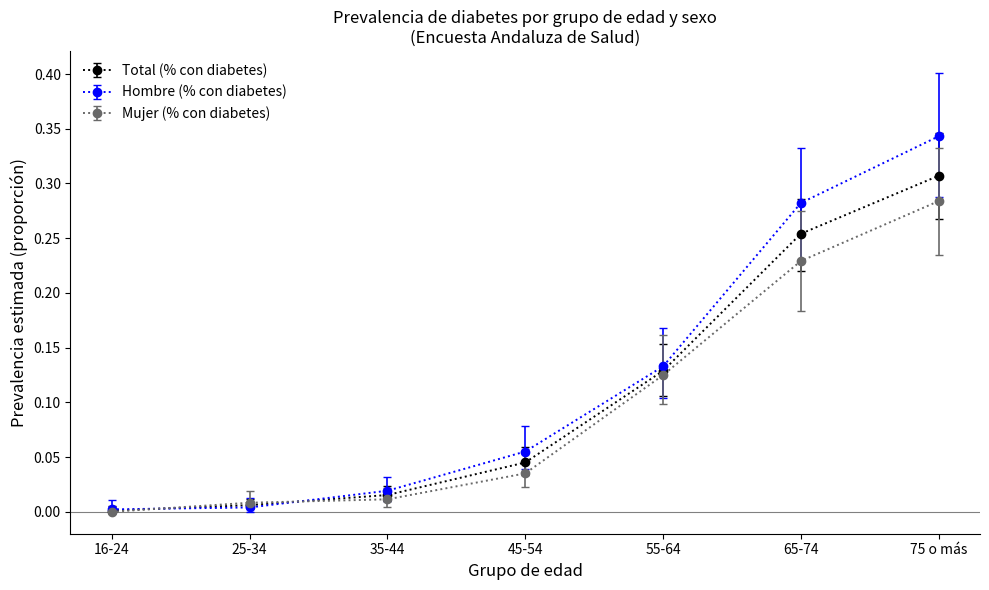

Which label corresponds to the largest value in the chart?

75 o más